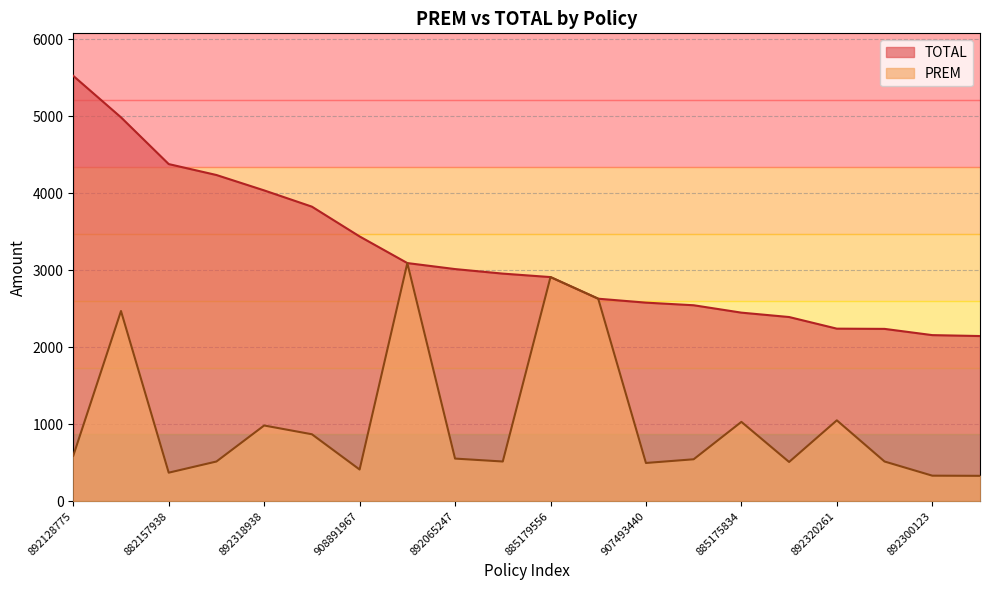

True or false: TOTAL has a value of 5451 at 908892762.

False